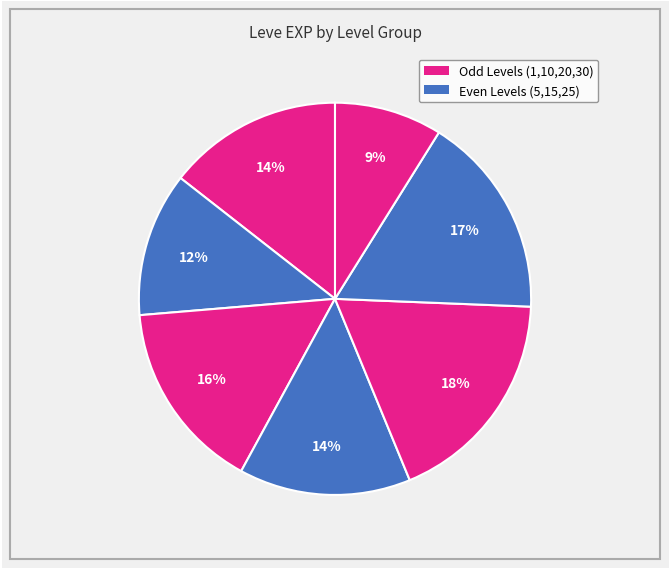

How many segments does this pie chart have?

7